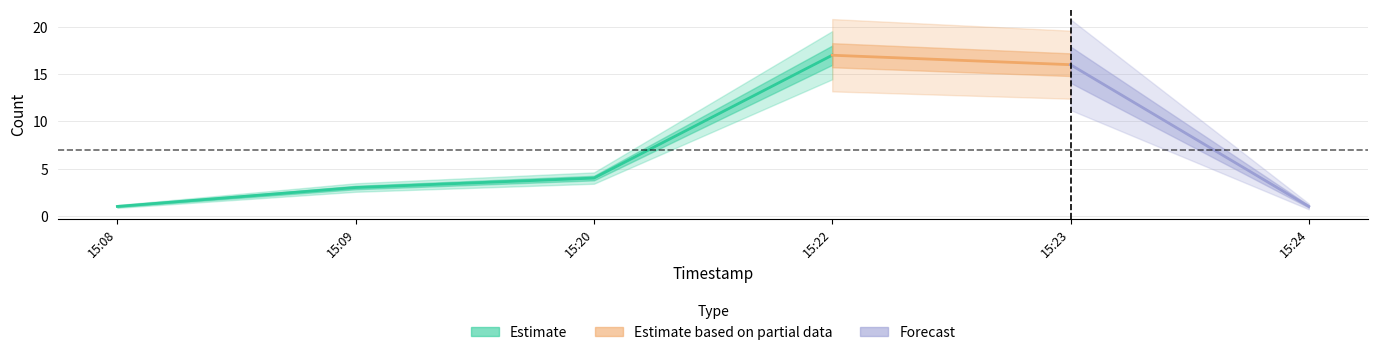

What is the label of the 4th point from the right?

2019-10-24 15:20:00